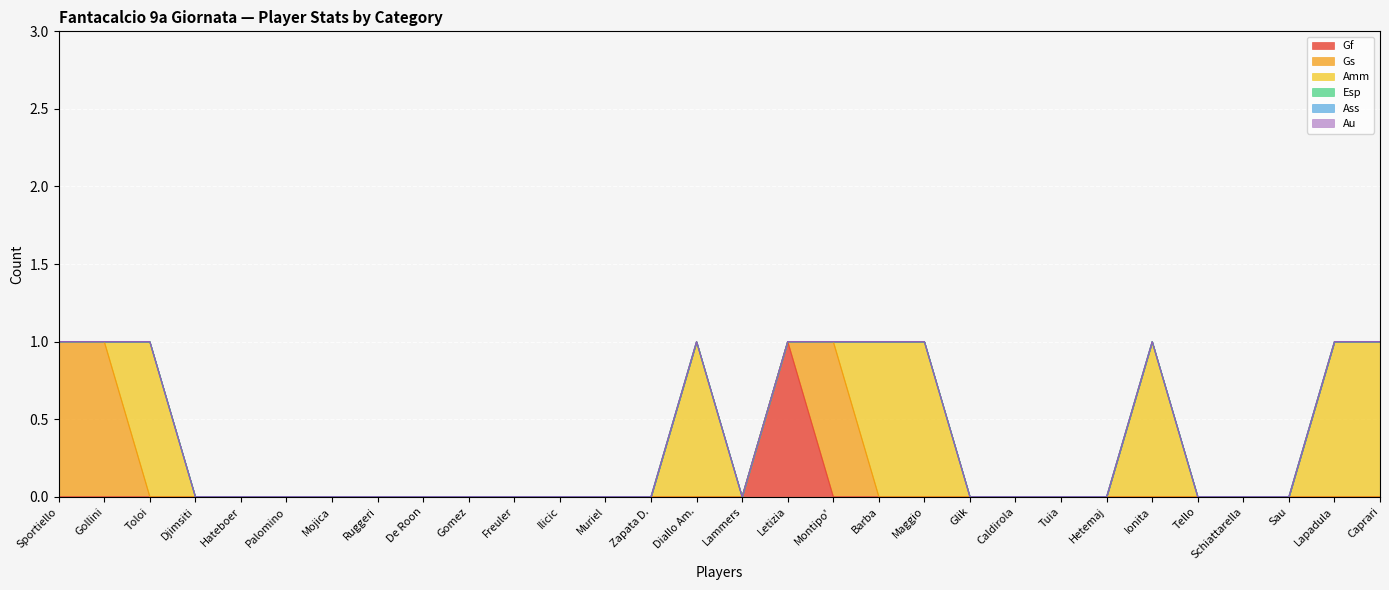

Which series changed the most between Djimsiti and Letizia?

Gf